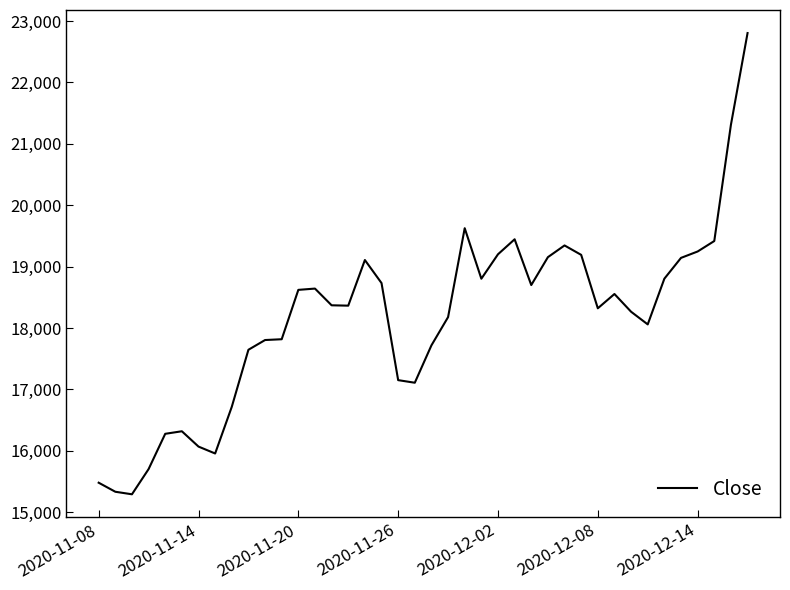

What is the difference between the maximum and minimum values?

7514.3